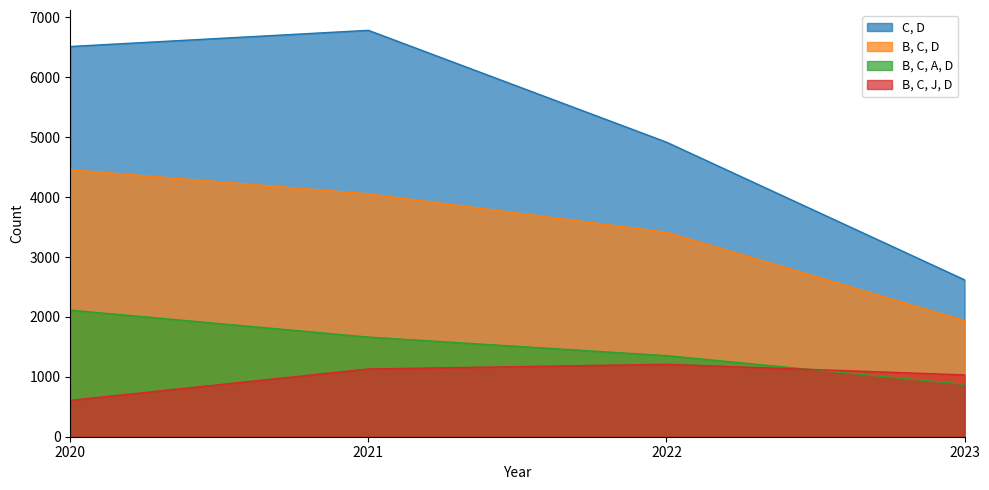

How many data points in C, D are less than 6514?

2